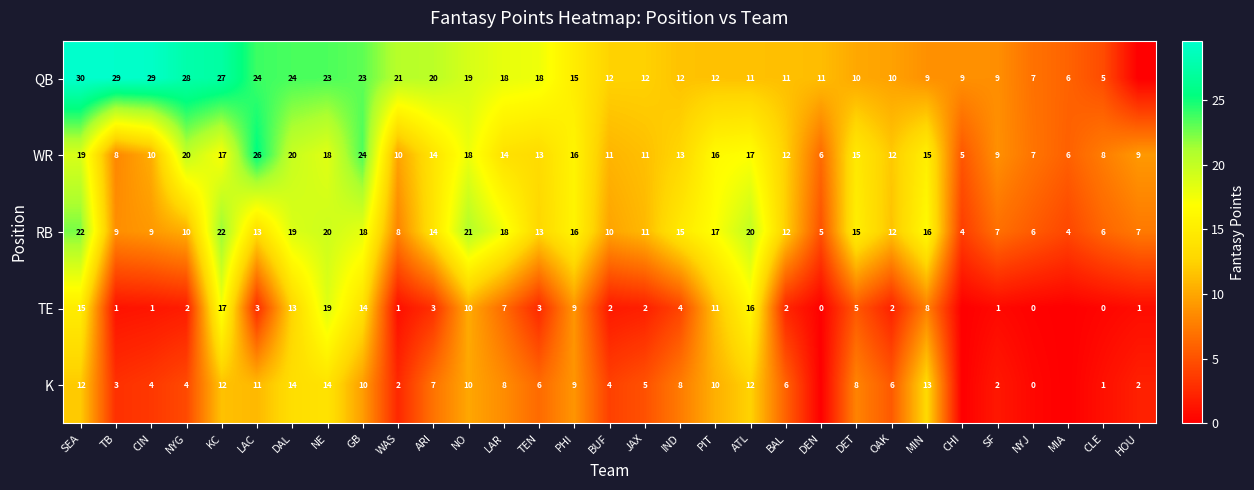

At SEA, list the series in order from smallest to largest.

K, TE, WR, RB, QB